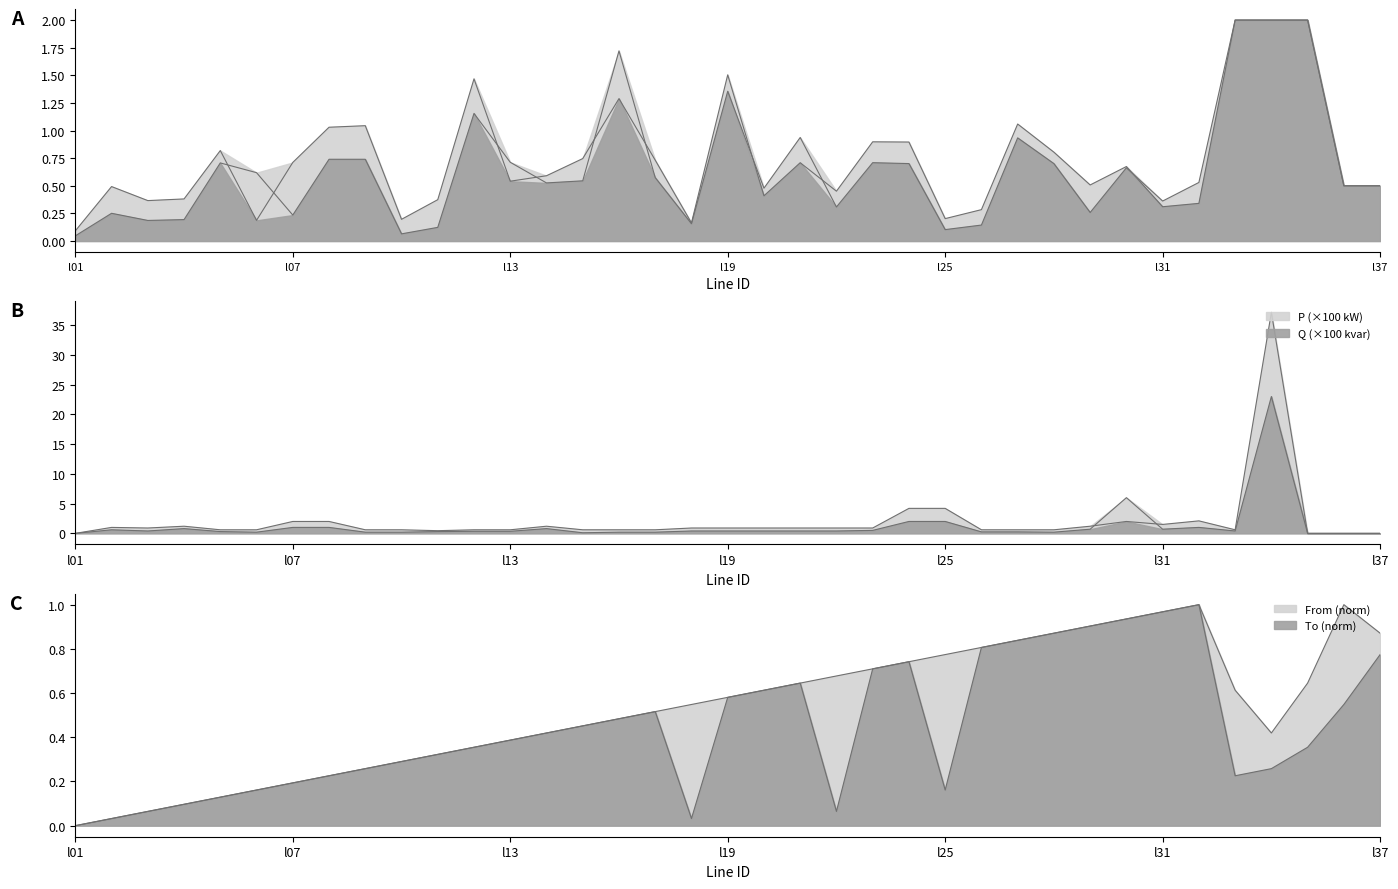

Is the value of R at l21 greater than the value of X at l27?

No